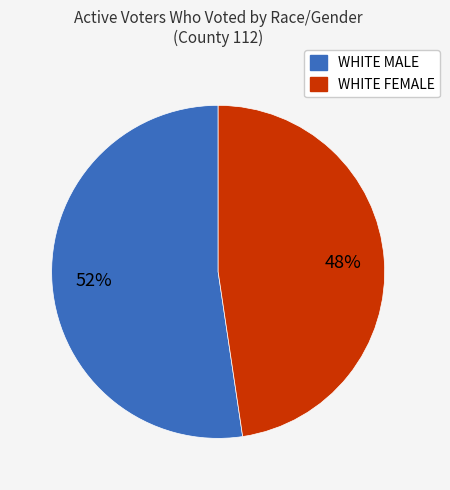

To the nearest percent, what is the average slice percentage?

50%